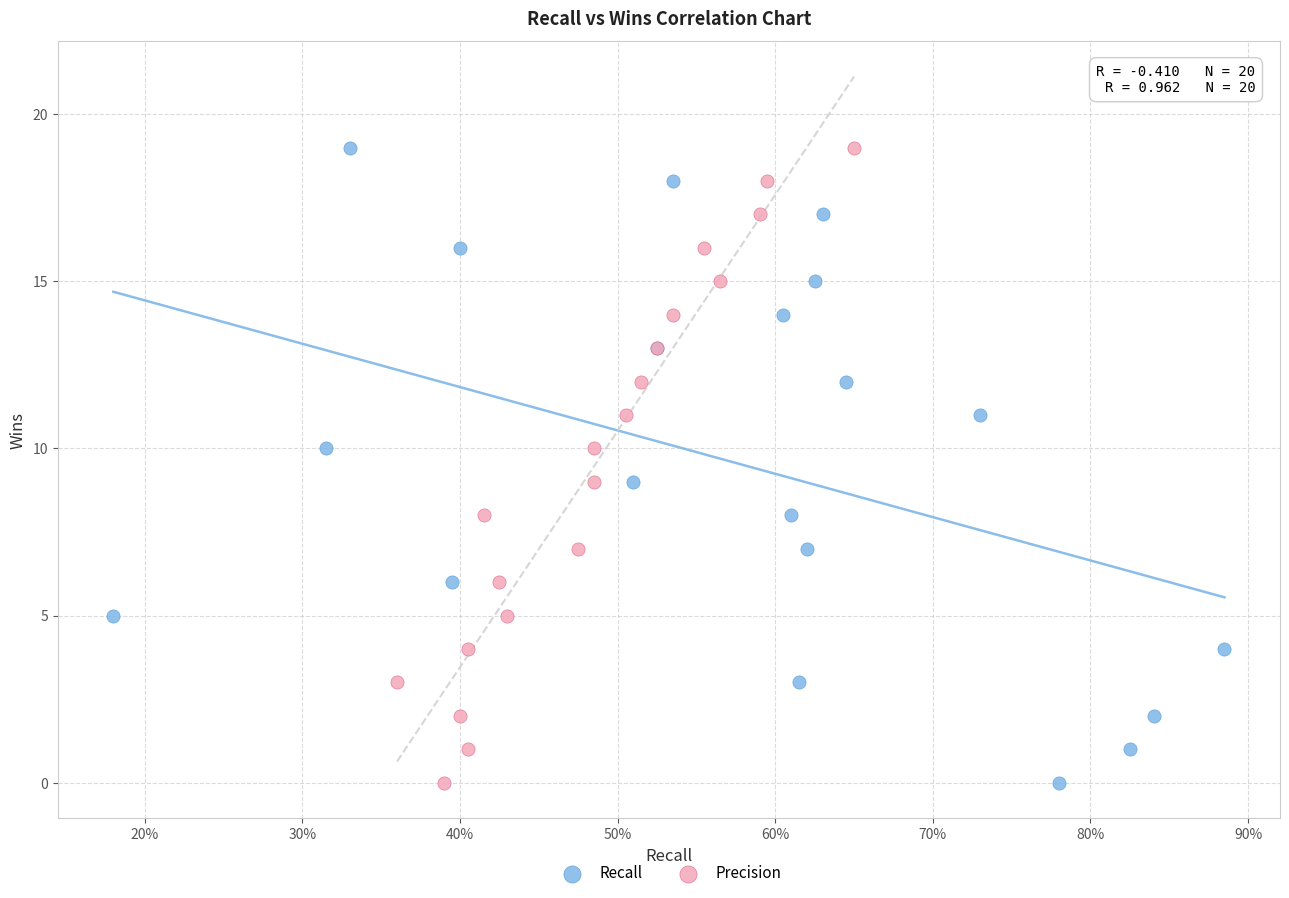

What are all the series names shown in the legend?

Recall, Precision